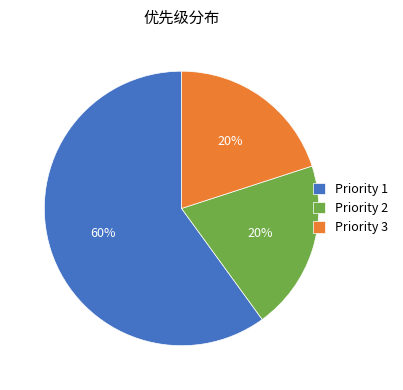

Is it true that Priority 2 is 20% of the pie?

True